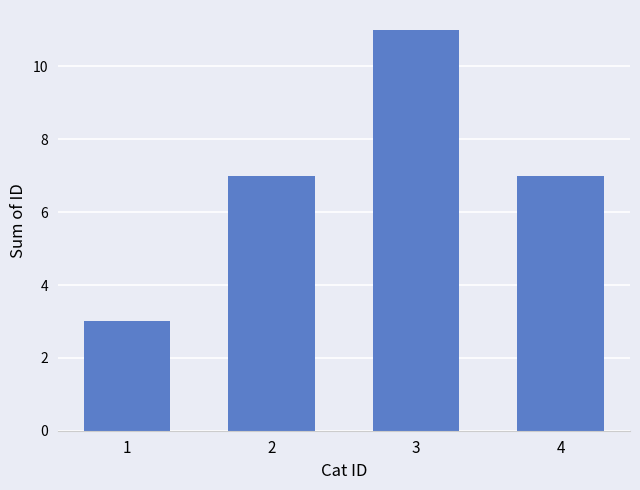

True or false: the data shows 6 at 3.

False